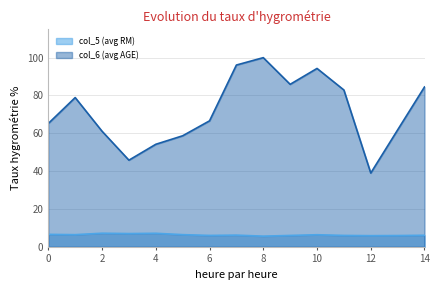

What is the difference between the col_5 (avg RM) values at 0 and 10?

0.2